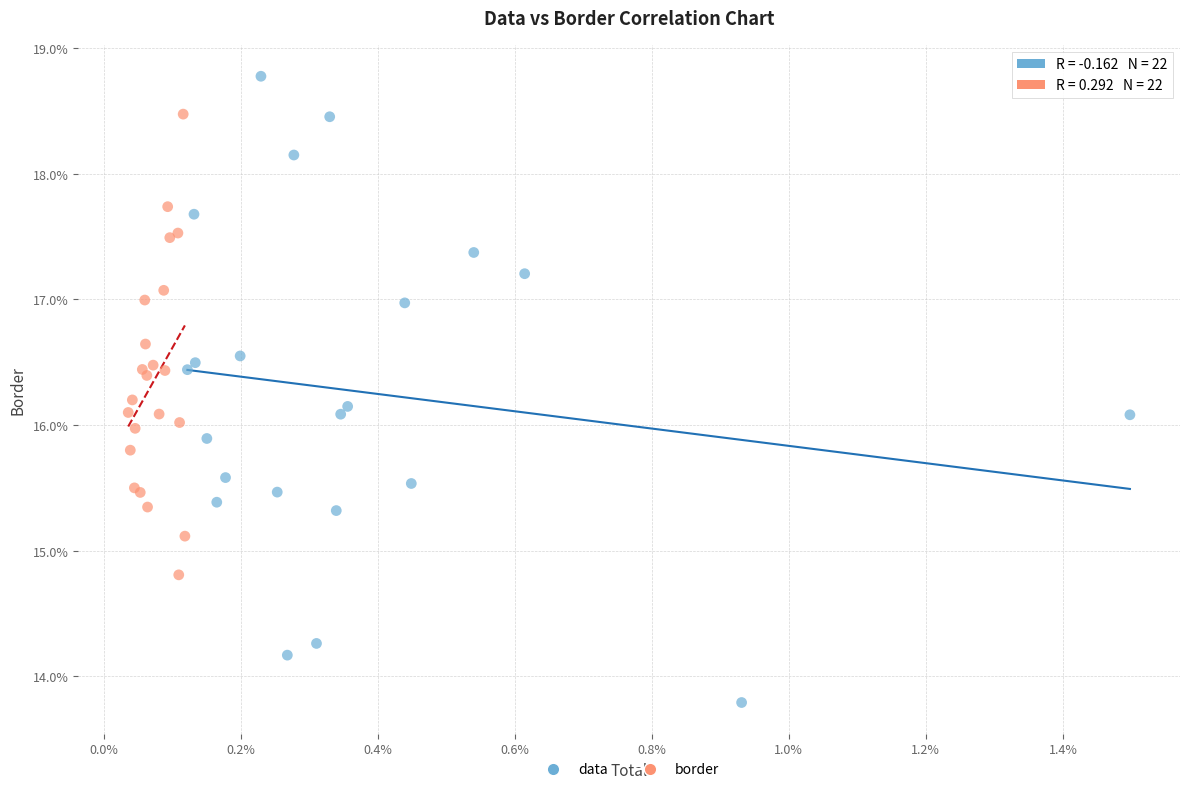

What are all the series names shown in the legend?

data, border